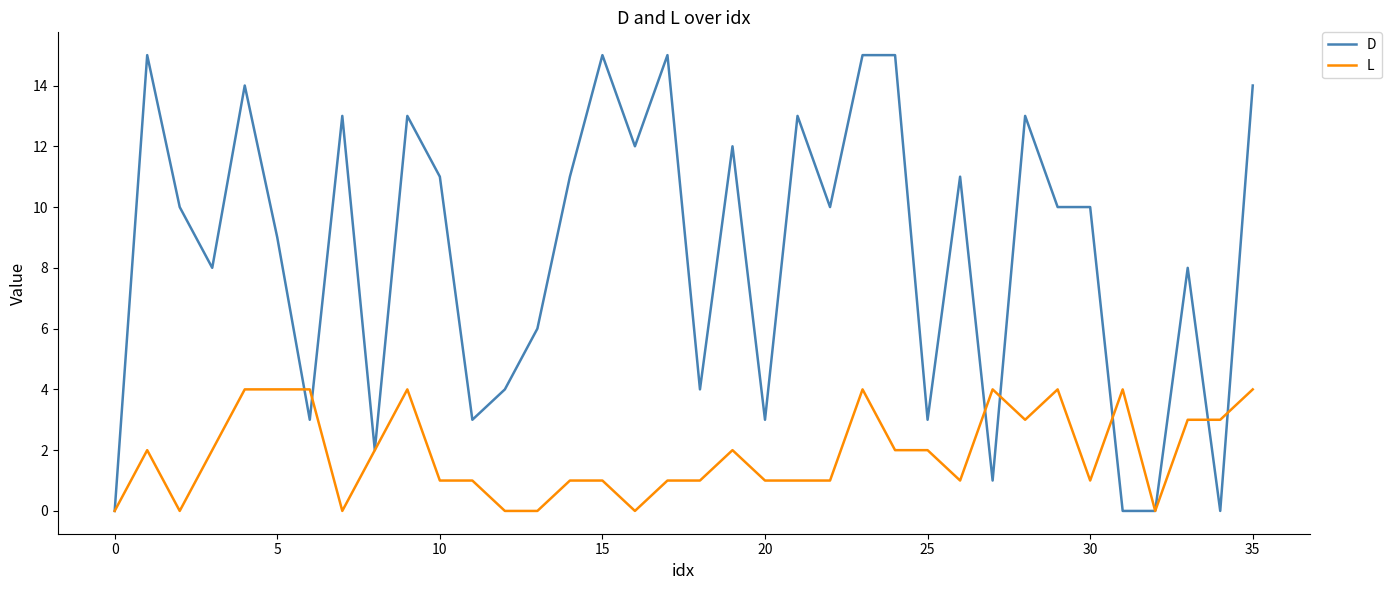

Rank the series by their average value, from lowest to highest.

L, D